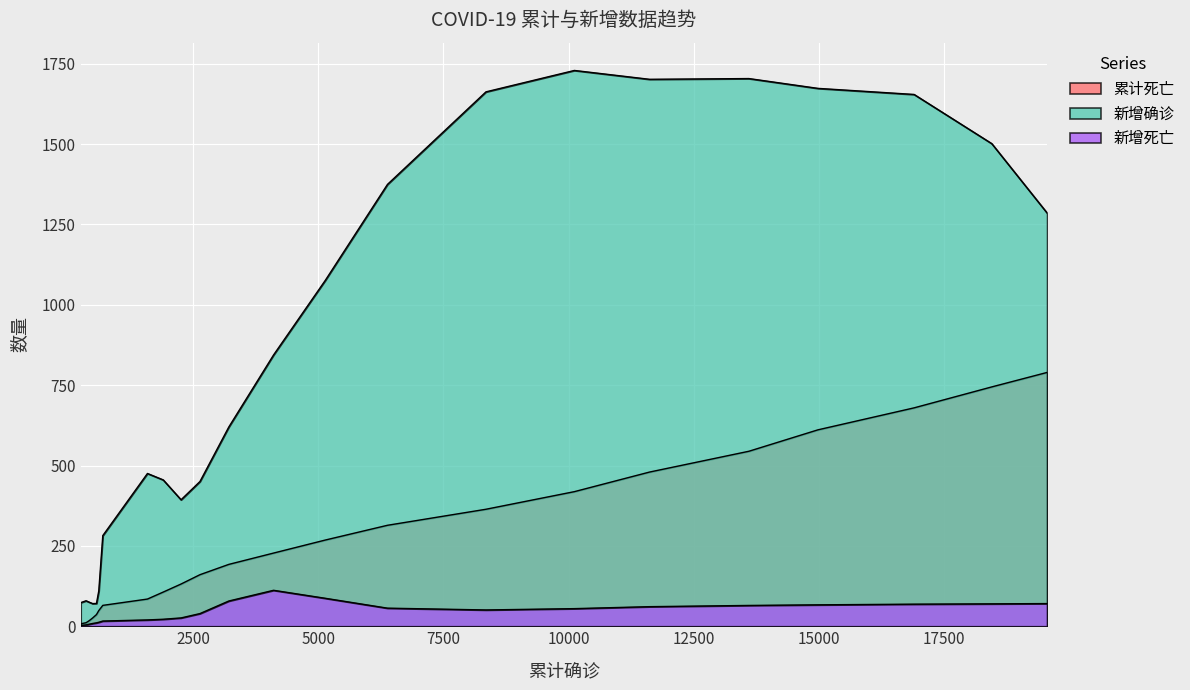

How many lines are shown in the chart?

3